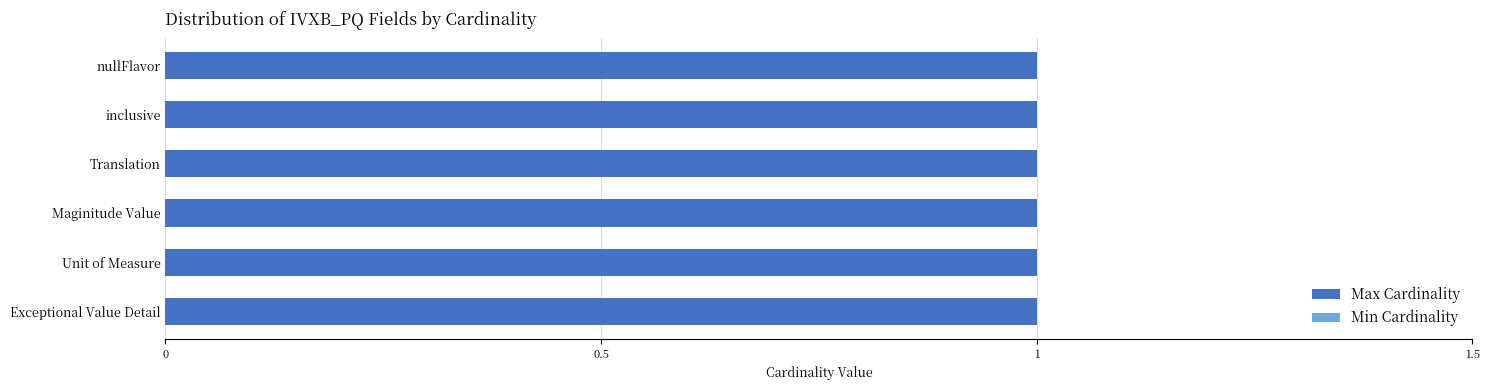

Between Unit of Measure and Translation, which series saw the biggest shift?

Min Cardinality